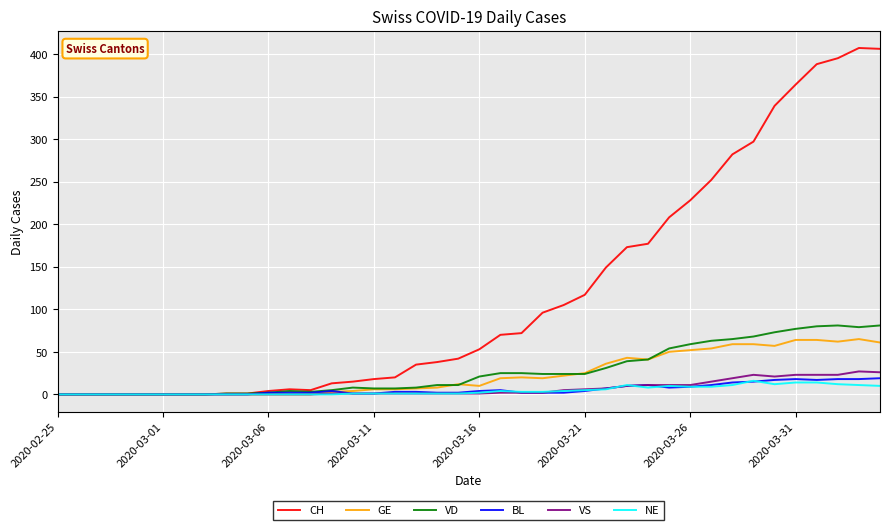

What is the maximum value for VD?

81